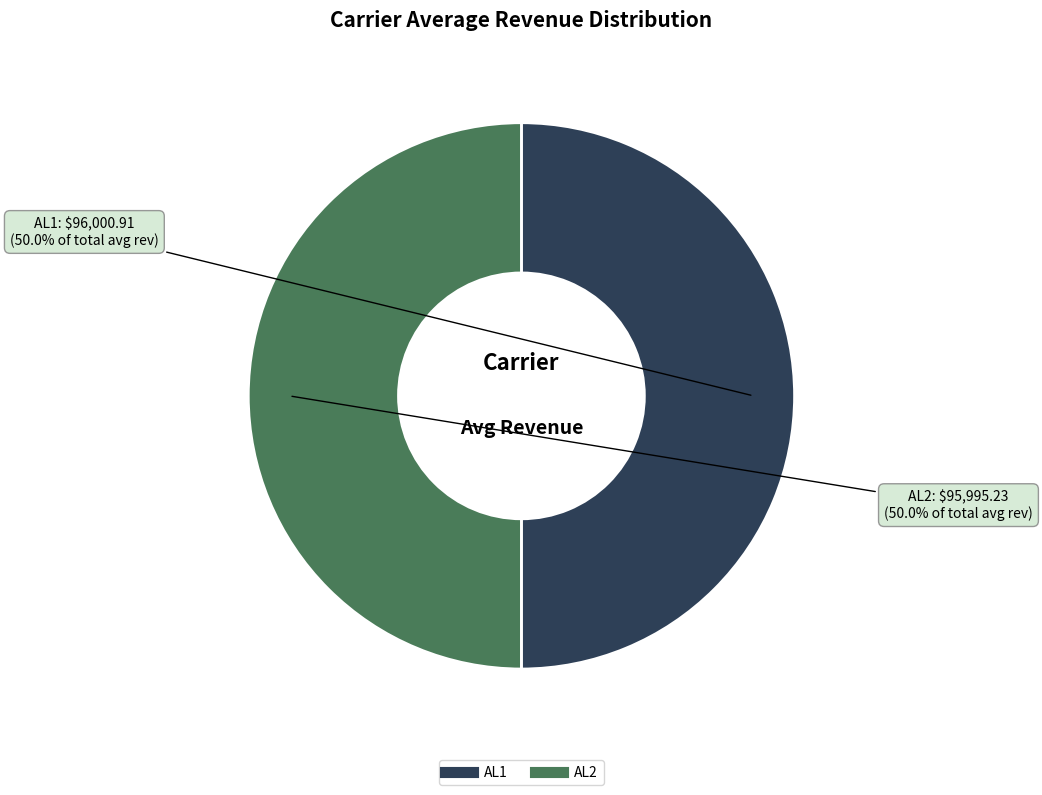

Do AL2 and AL1 together represent more than half of the pie?

Yes